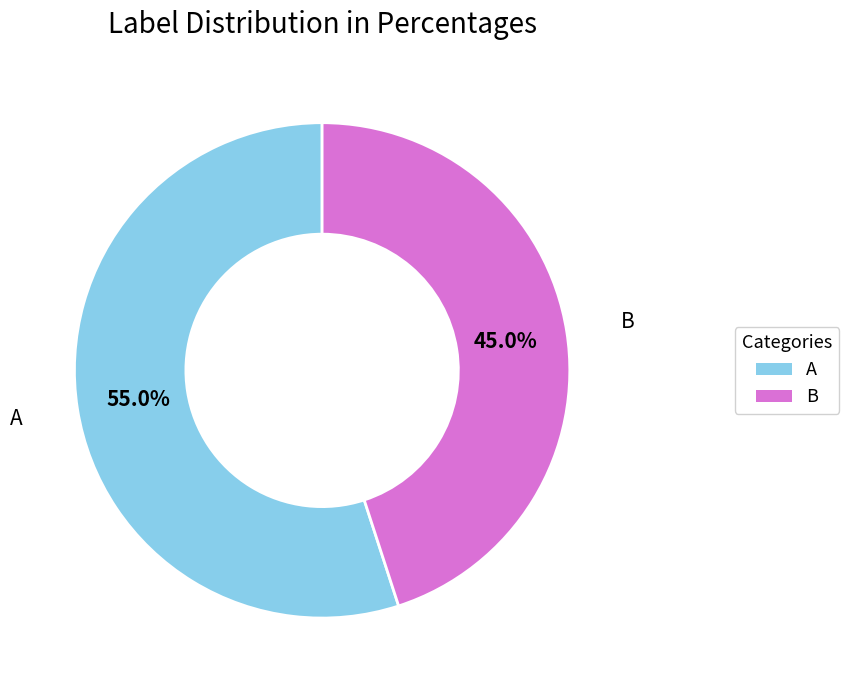

What is the smallest slice in the pie chart?

B